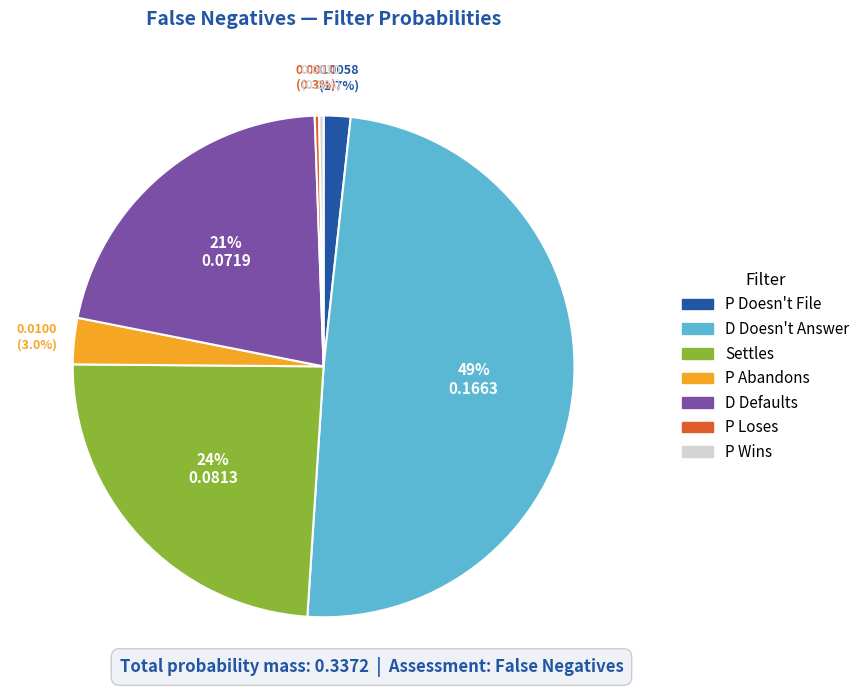

To the nearest percent, what percentage of the pie is D Defaults?

21%